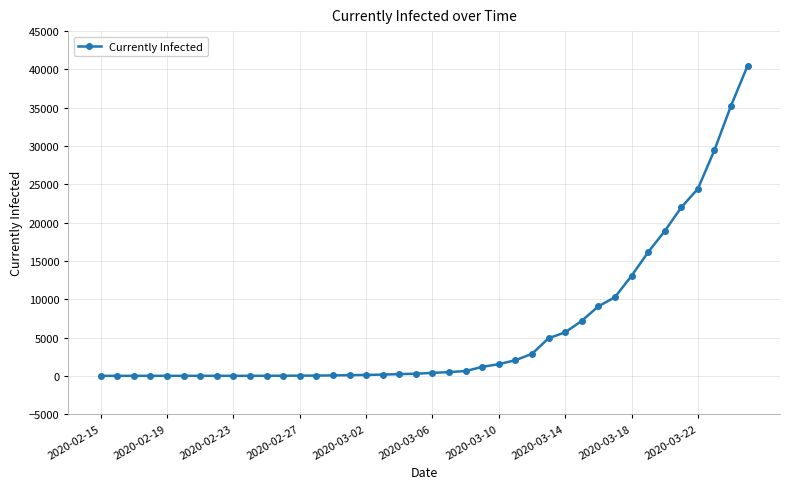

What is the greatest value displayed?

40501